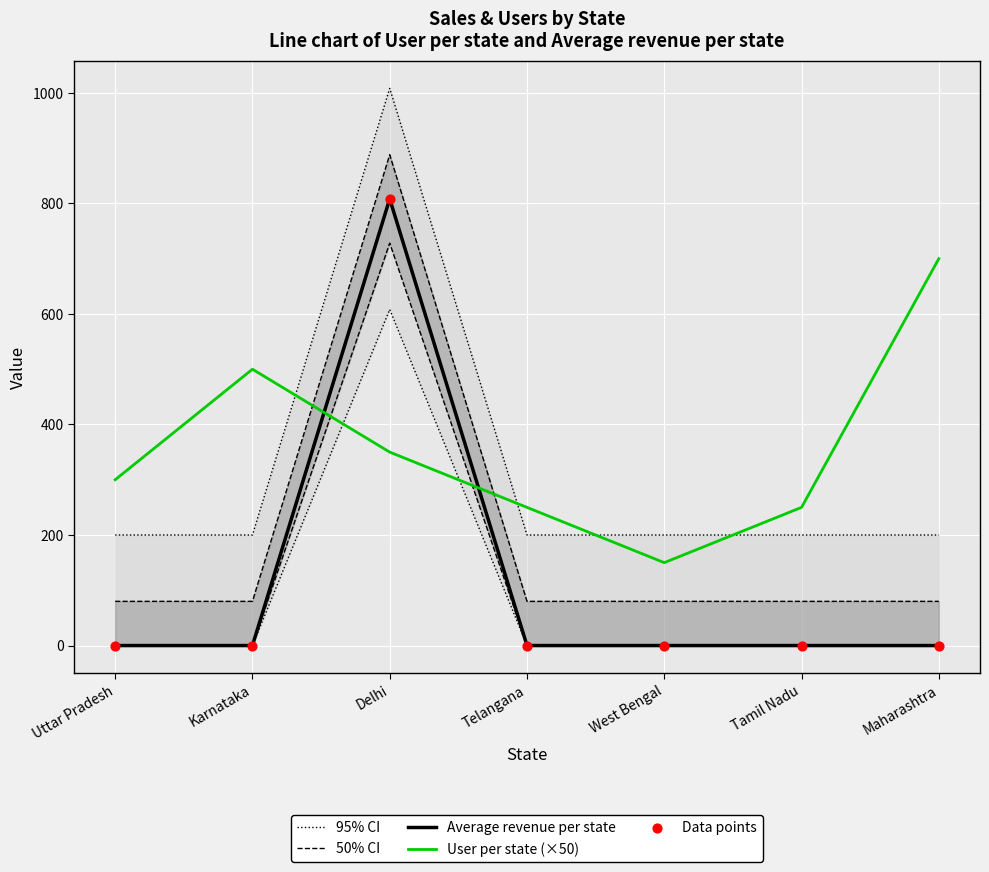

Which series contains the highest Y value?

95% CI